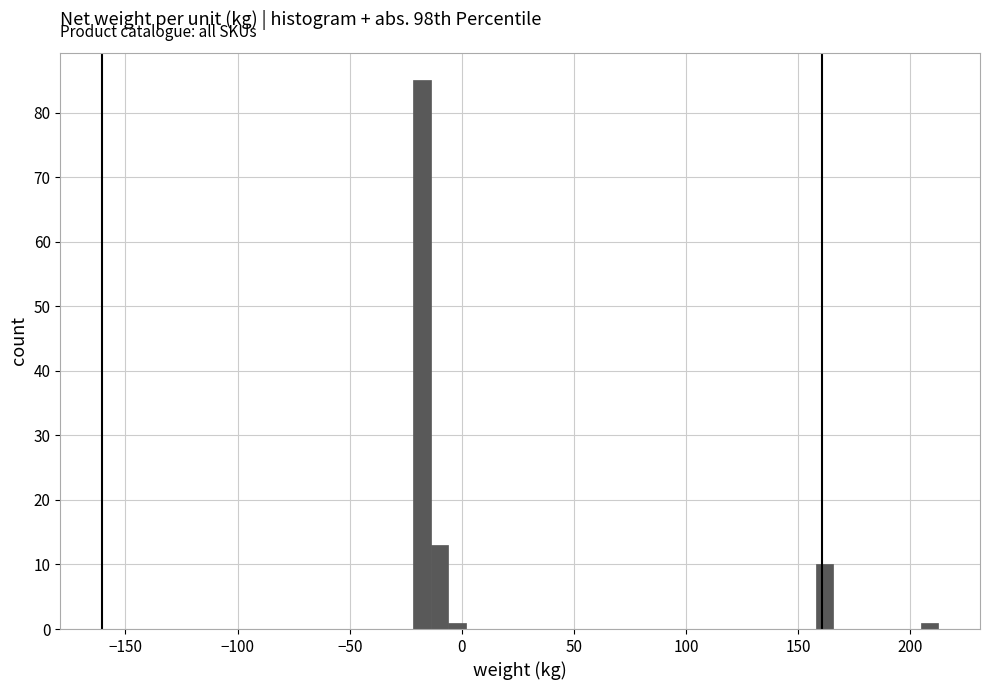

Read against the x-axis, roughly where is the centre of the tallest bar?

-20